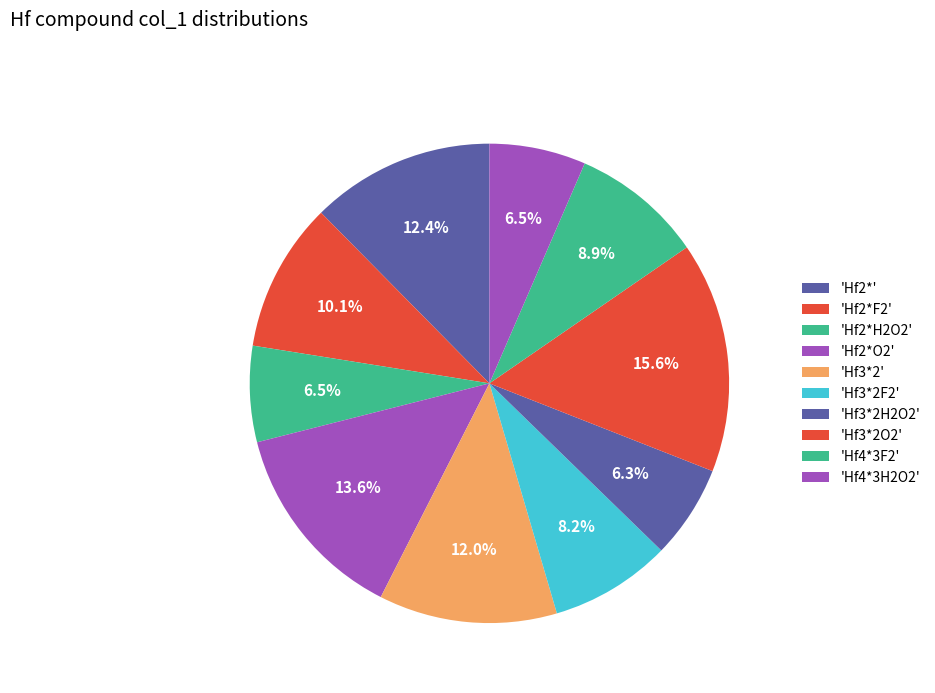

Does any single category account for the majority?

No